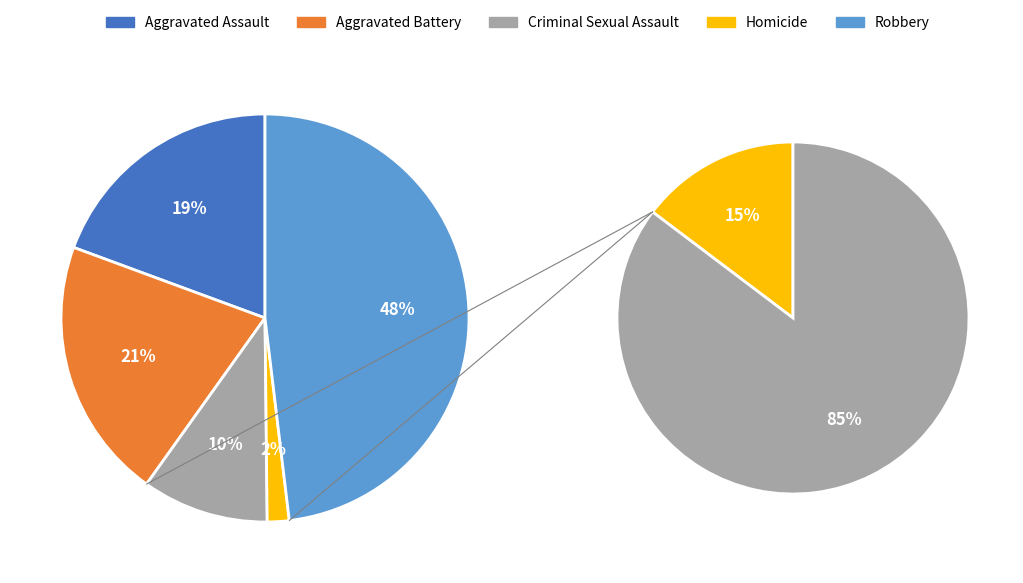

What is the smallest slice in the pie chart?

Homicide